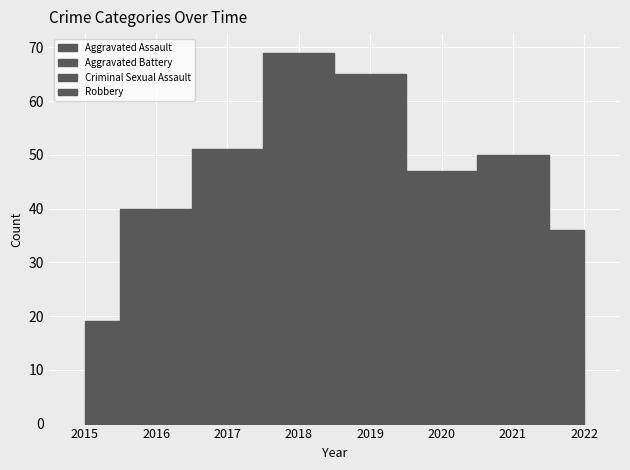

Reading left to right, transcribe all the data shown in this chart.

Aggravated Assault: 2015=1	2016=2	2017=7	2018=8	2019=5	2020=4	2021=2	2022=4
Aggravated Battery: 2015=1	2016=3	2017=9	2018=4	2019=5	2020=6	2021=8	2022=7
Criminal Sexual Assault: 2015=2	2016=0	2017=1	2018=1	2019=1	2020=0	2021=1	2022=1
Robbery: 2015=15	2016=35	2017=34	2018=56	2019=54	2020=37	2021=39	2022=24